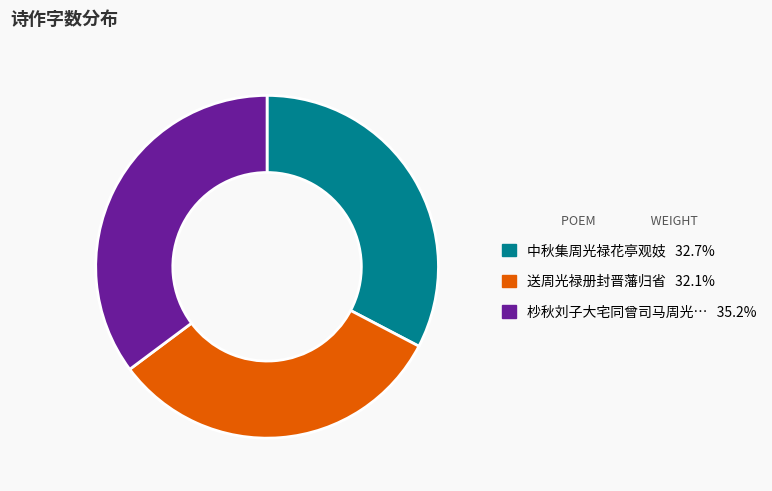

Does any single category account for the majority?

No